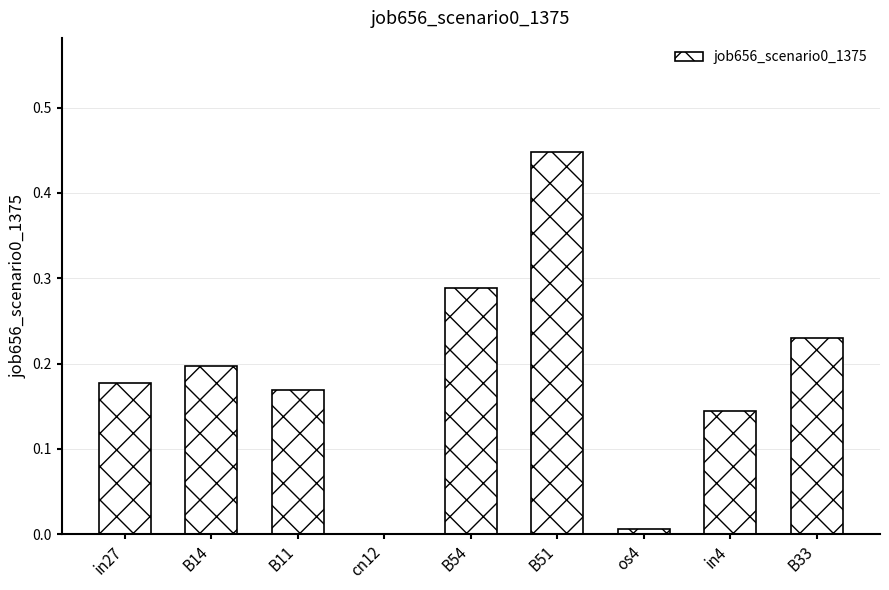

The chart shows a value of 0.1 at B14. True or false?

False